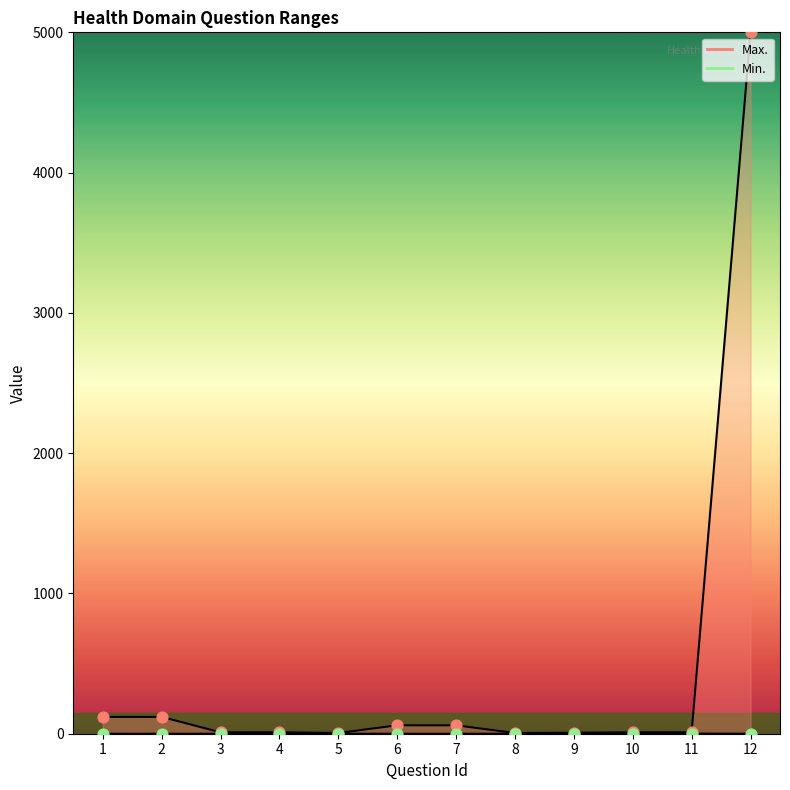

Which series contains the lowest Y value?

Min.